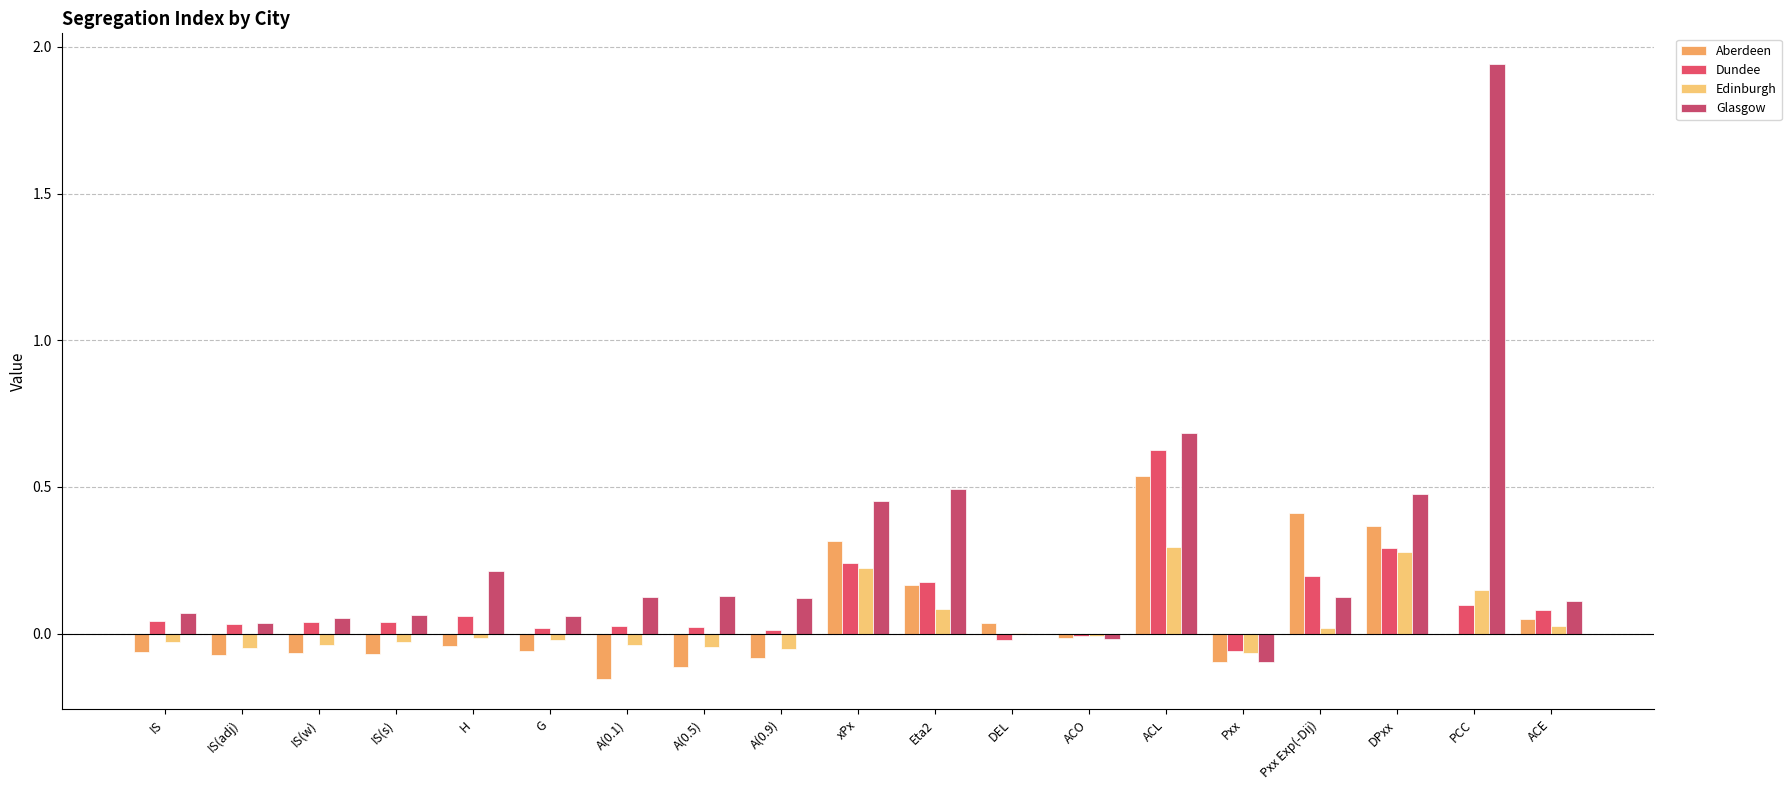

Reading left to right, extract all data points from this chart.

Aberdeen: -0.1	-0.1	-0.1	-0.1	-0.0	-0.1	-0.2	-0.1	-0.1	0.3	0.2	0.0	-0.0	0.5	-0.1	0.4	0.4	0.0	0.0
Dundee: 0.0	0.0	0.0	0.0	0.1	0.0	0.0	0.0	0.0	0.2	0.2	-0.0	-0.0	0.6	-0.1	0.2	0.3	0.1	0.1
Edinburgh: -0.0	-0.0	-0.0	-0.0	-0.0	-0.0	-0.0	-0.0	-0.1	0.2	0.1	0.0	-0.0	0.3	-0.1	0.0	0.3	0.1	0.0
Glasgow: 0.1	0.0	0.1	0.1	0.2	0.1	0.1	0.1	0.1	0.5	0.5	-0.0	-0.0	0.7	-0.1	0.1	0.5	1.9	0.1